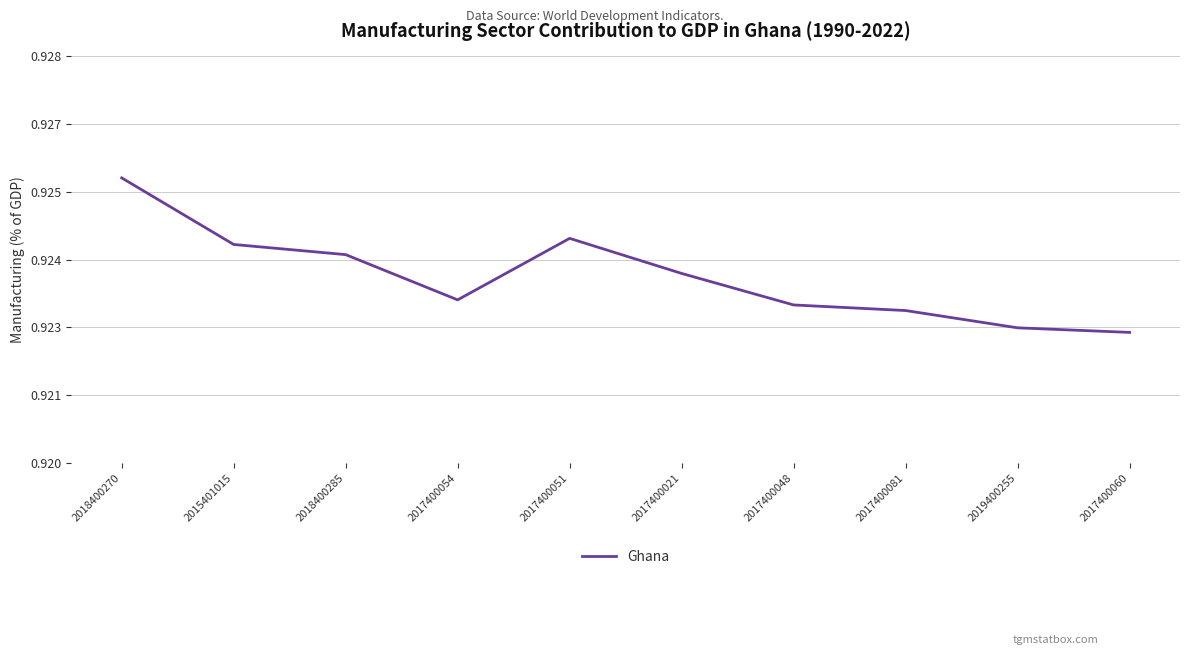

Is this an area chart (filled region under the line)?

No